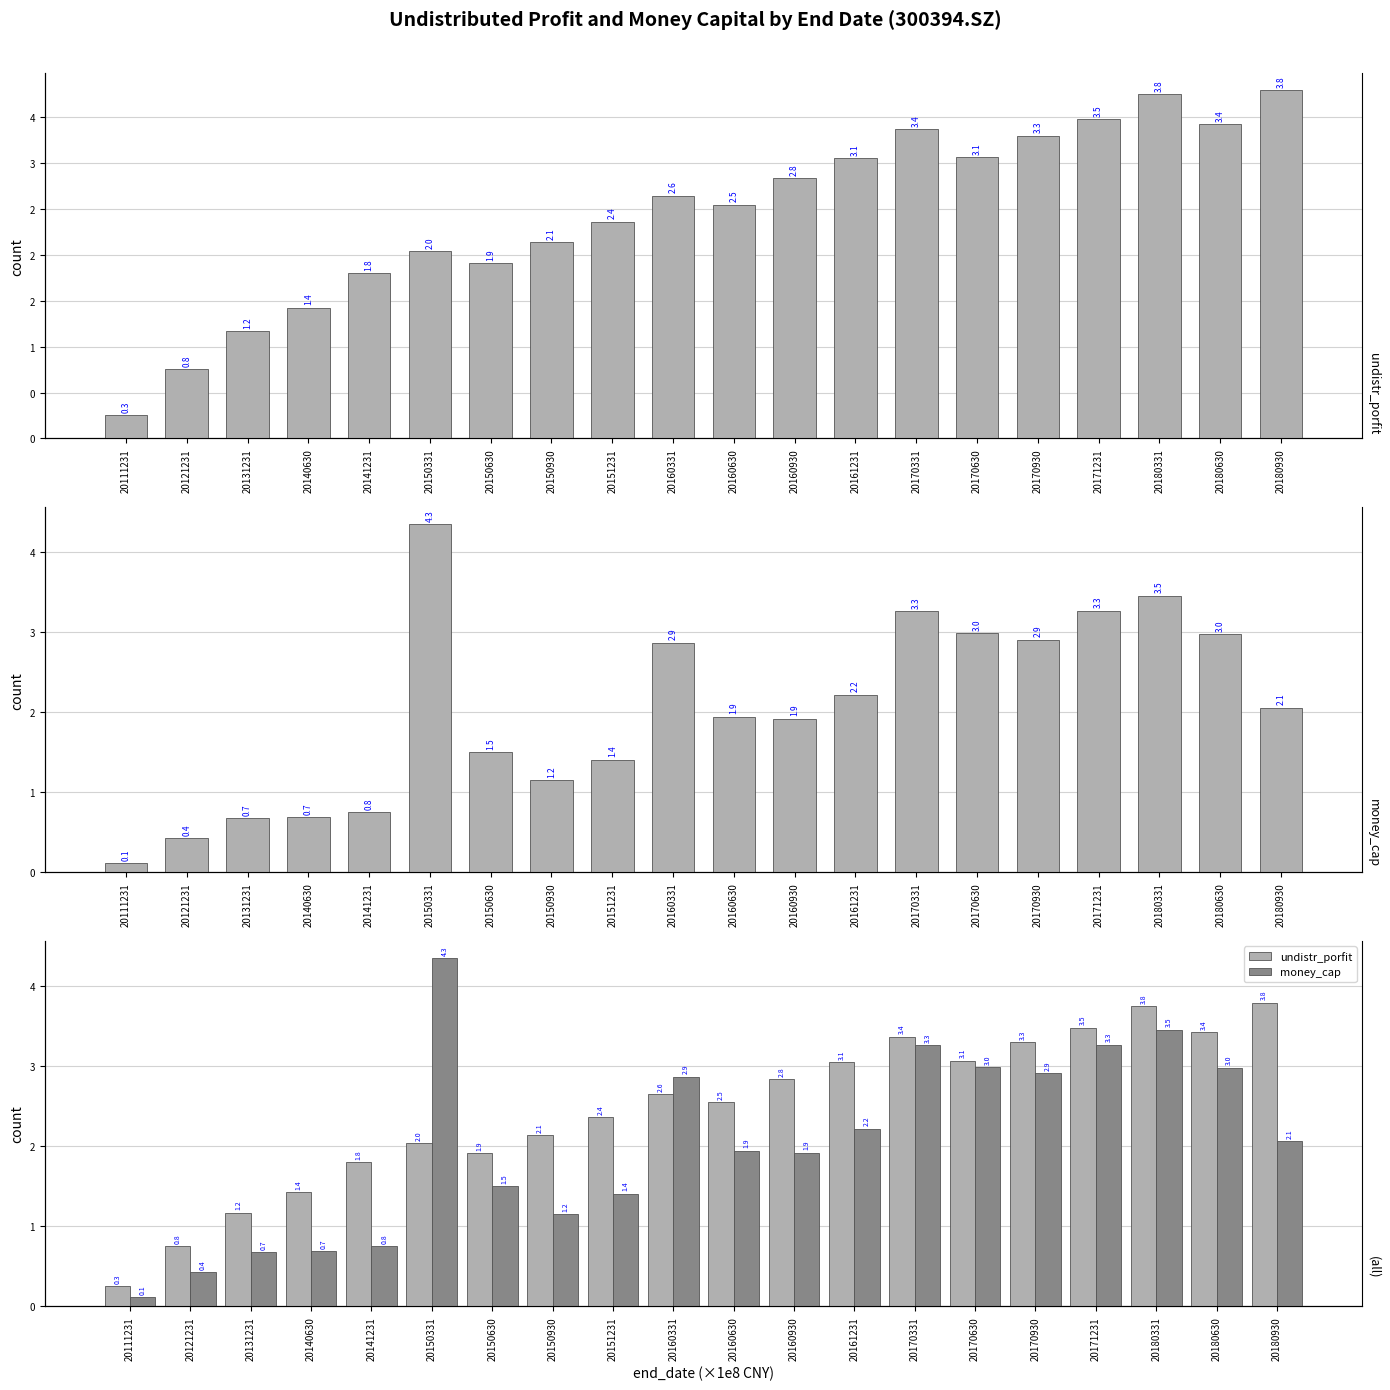

How many groups of bars are there?

20